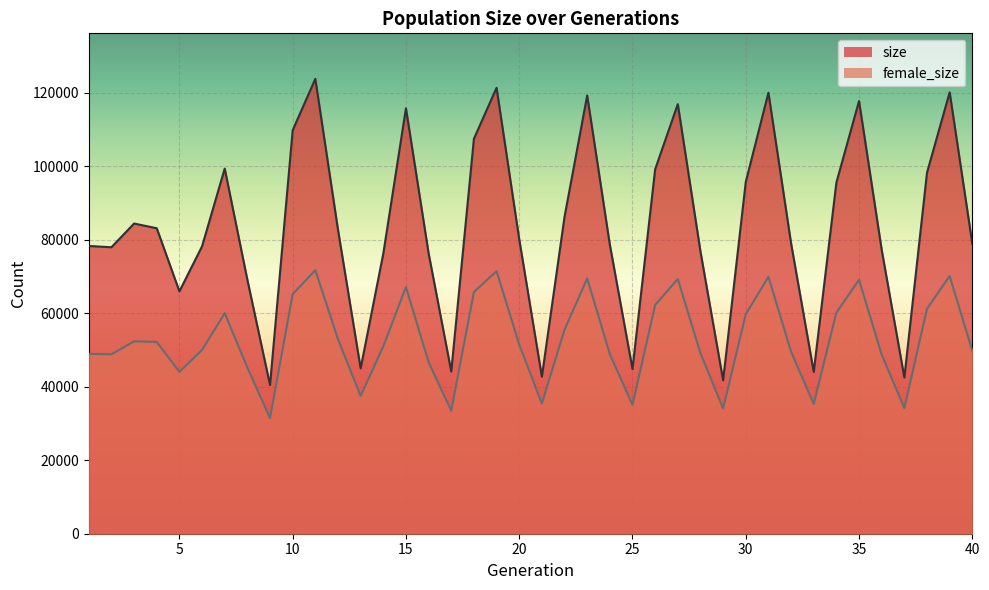

What are all the series names shown in the legend?

size, female_size